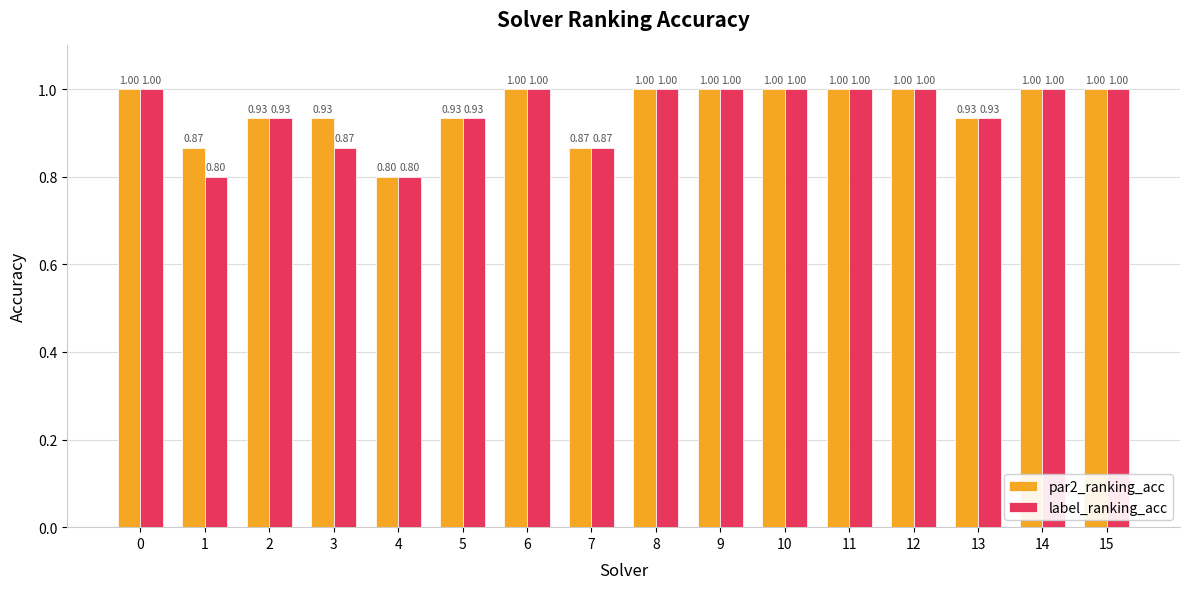

List the series in order of their overall mean, highest first.

par2_ranking_acc, label_ranking_acc